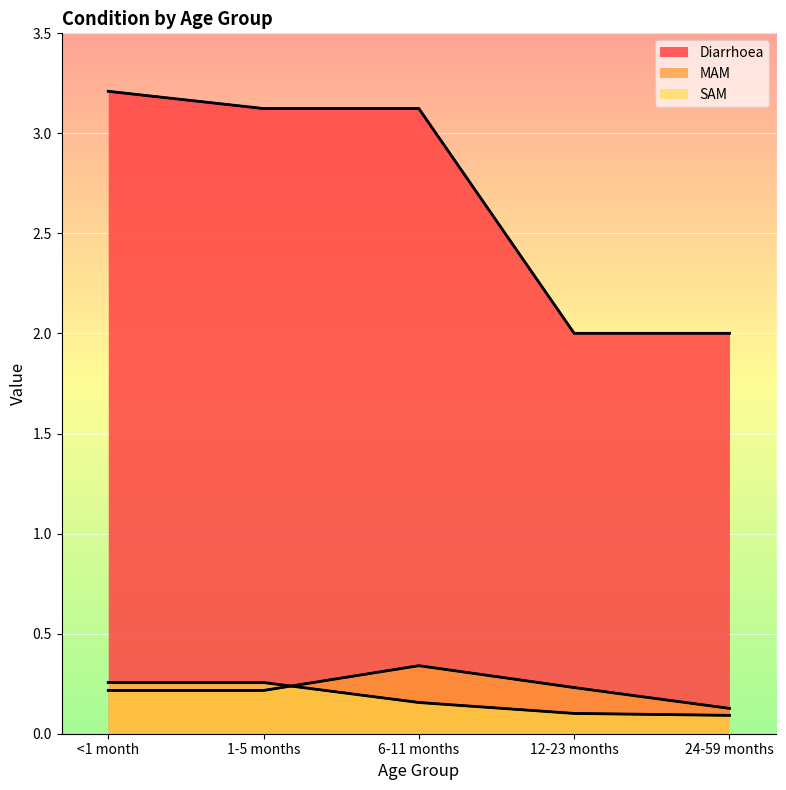

Reading left to right, list all the values displayed in this chart.

Diarrhoea: <1 month=3.2	1-5 months=3.1	6-11 months=3.1	12-23 months=2.0	24-59 months=2.0
MAM: <1 month=0.2	1-5 months=0.2	6-11 months=0.3	12-23 months=0.2	24-59 months=0.1
SAM: <1 month=0.3	1-5 months=0.3	6-11 months=0.2	12-23 months=0.1	24-59 months=0.1